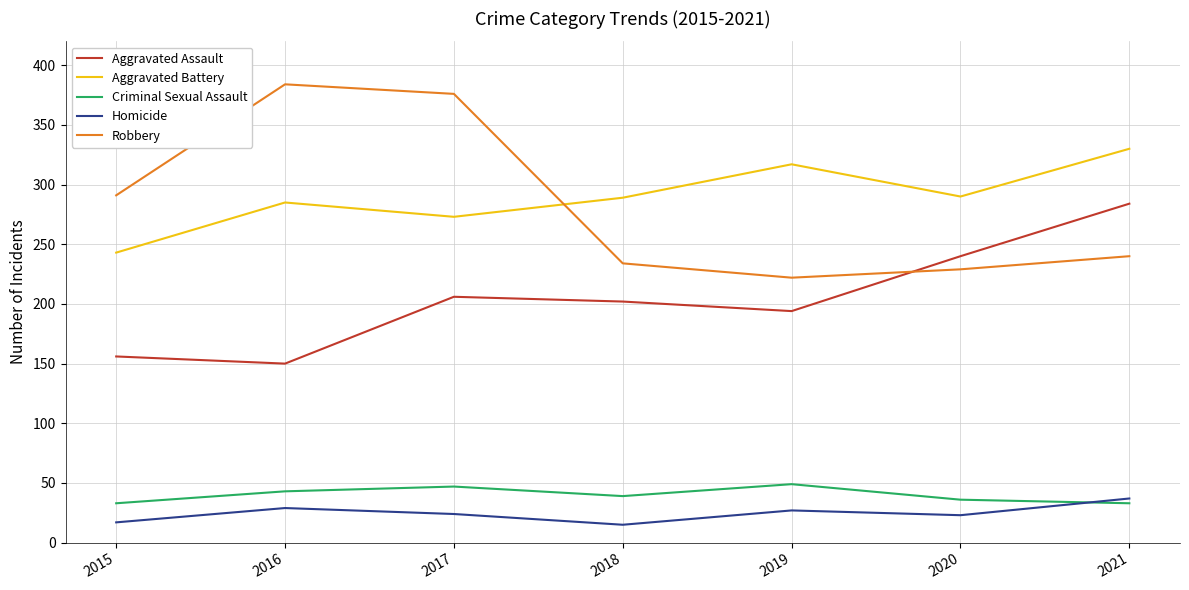

Is it true that Aggravated Assault equals 284 at 2021?

True